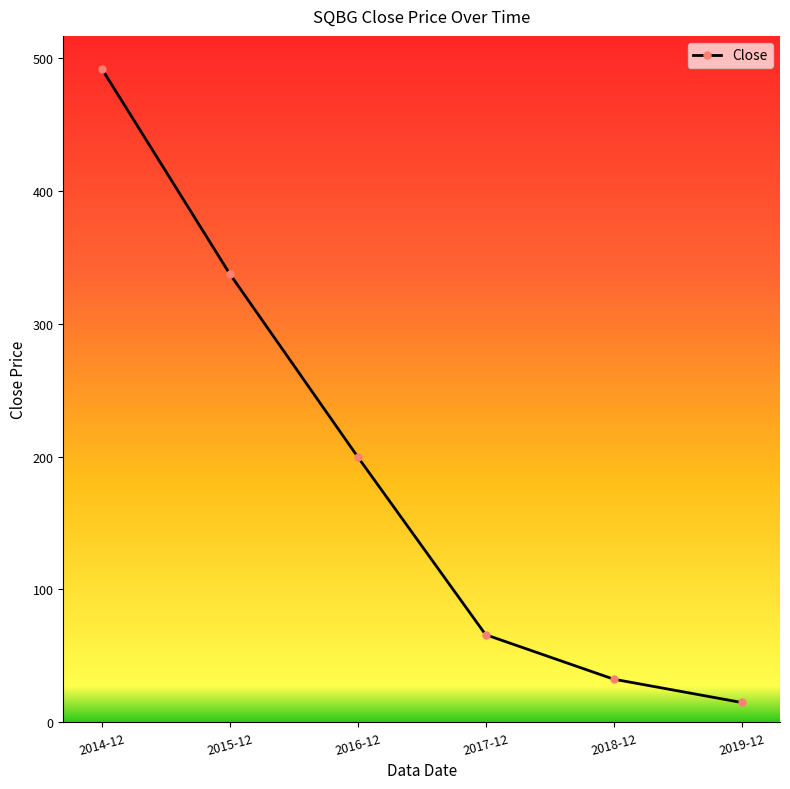

Which category has the lowest value across all series?

2019-12